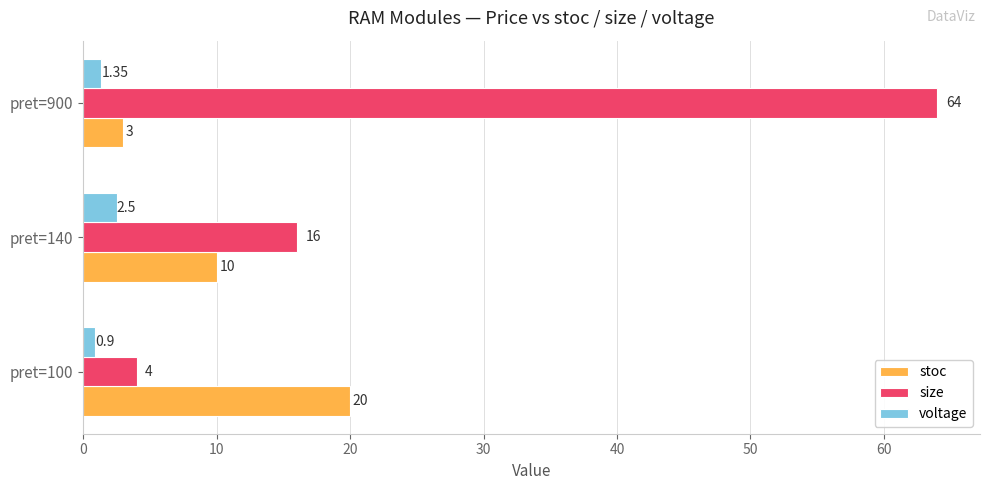

Rank the series by their average value, from lowest to highest.

voltage, stoc, size